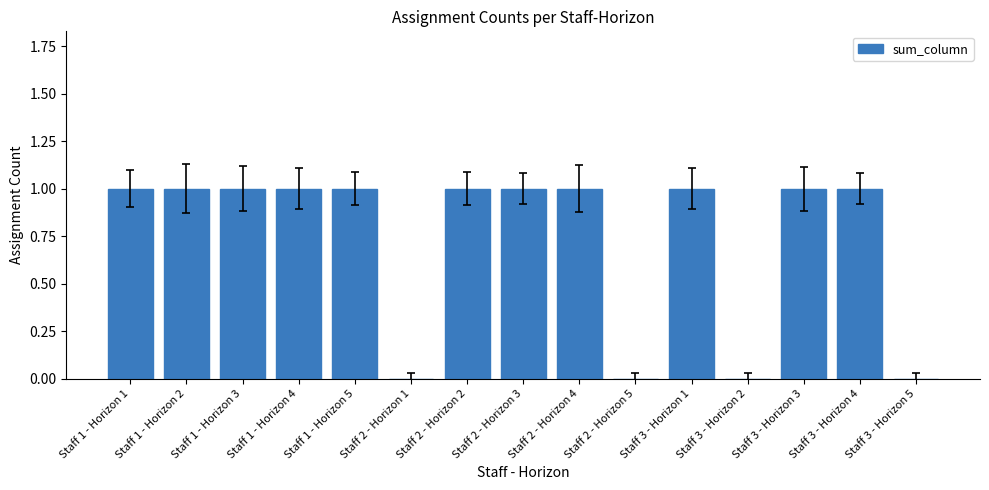

Reading left to right, what are all the values shown in this chart?

Staff 1 - Horizon 1=1	Staff 1 - Horizon 2=1	Staff 1 - Horizon 3=1	Staff 1 - Horizon 4=1	Staff 1 - Horizon 5=1	Staff 2 - Horizon 1=0	Staff 2 - Horizon 2=1	Staff 2 - Horizon 3=1	Staff 2 - Horizon 4=1	Staff 2 - Horizon 5=0	Staff 3 - Horizon 1=1	Staff 3 - Horizon 2=0	Staff 3 - Horizon 3=1	Staff 3 - Horizon 4=1	Staff 3 - Horizon 5=0